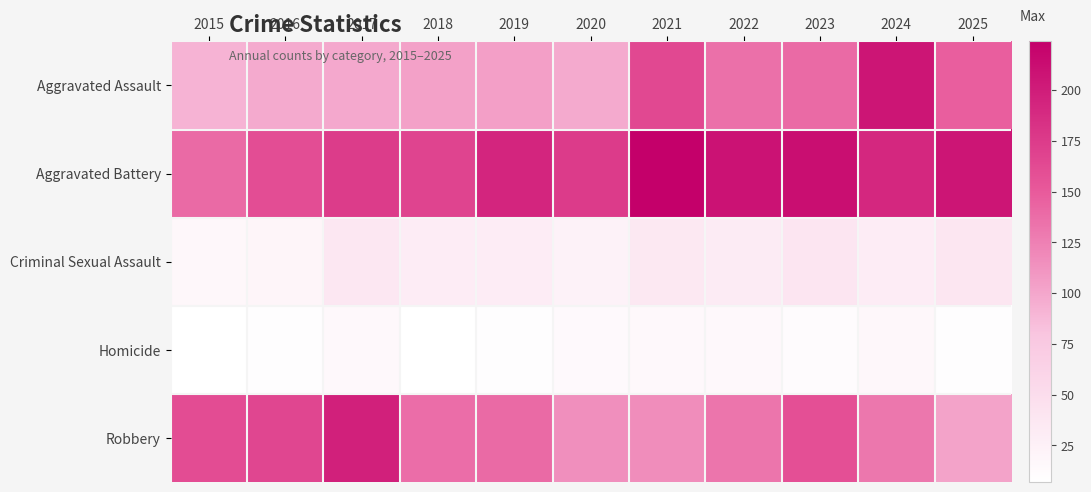

What is the total value across all series at 2016?

451